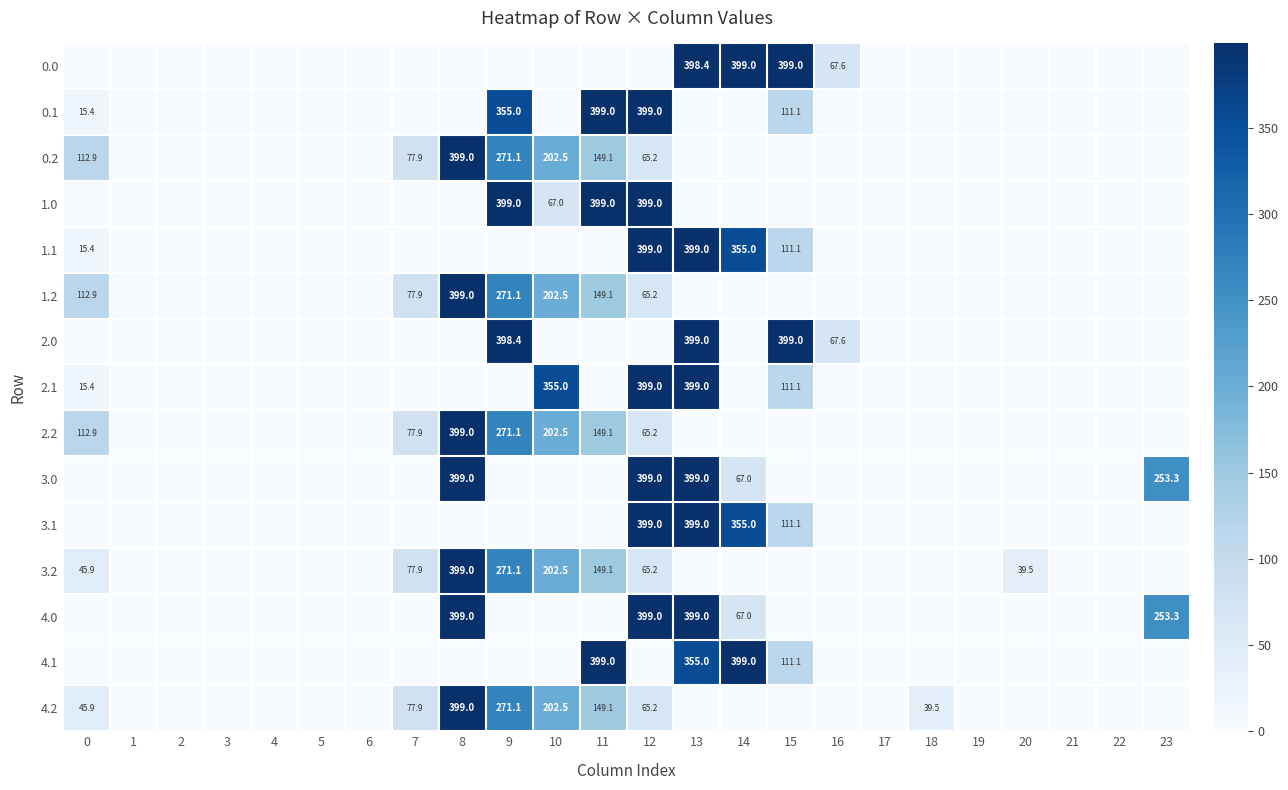

The 2.2 series shows 112.9 at 0. True or false?

True